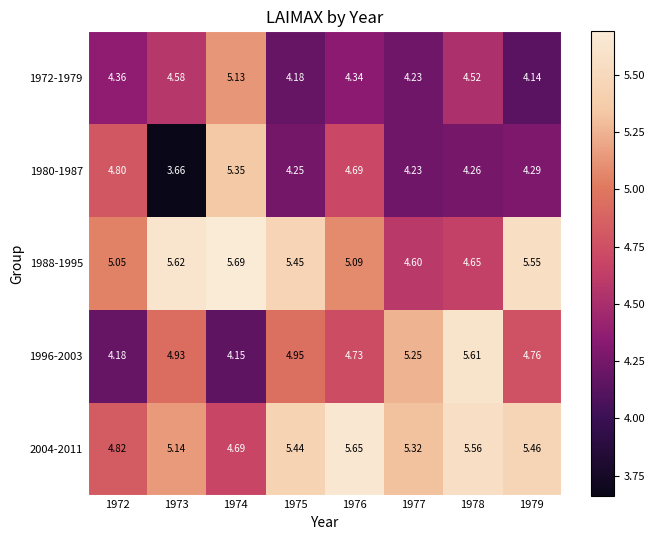

Is the value of 1996-2003 at 1975 greater than the value of 2004-2011 at 1976?

No